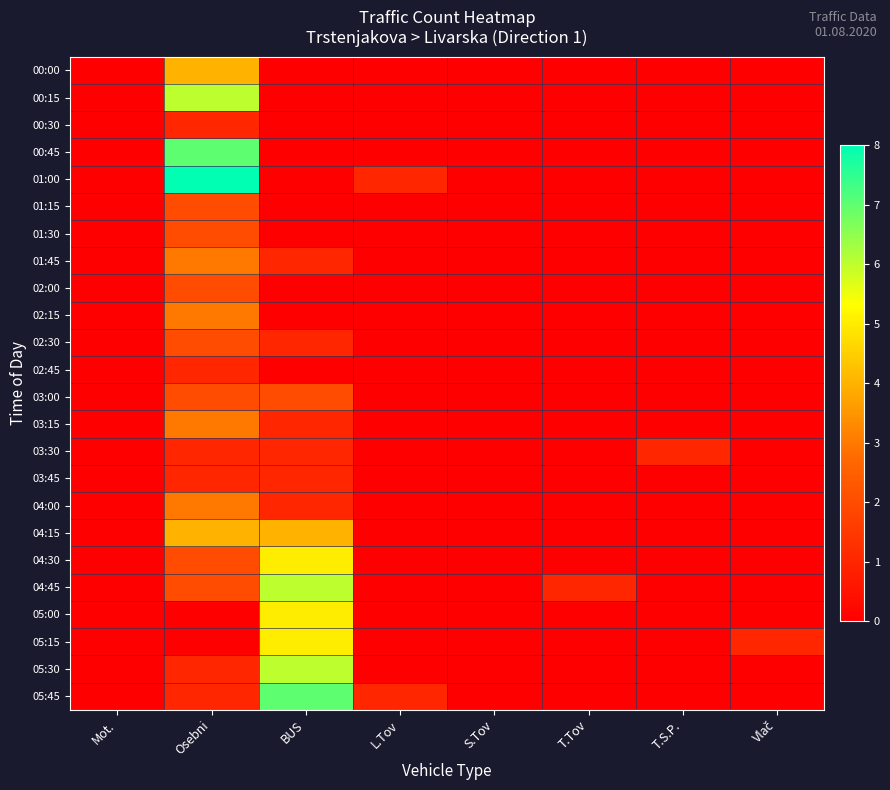

At how many categories does at least one series exceed 4?

2